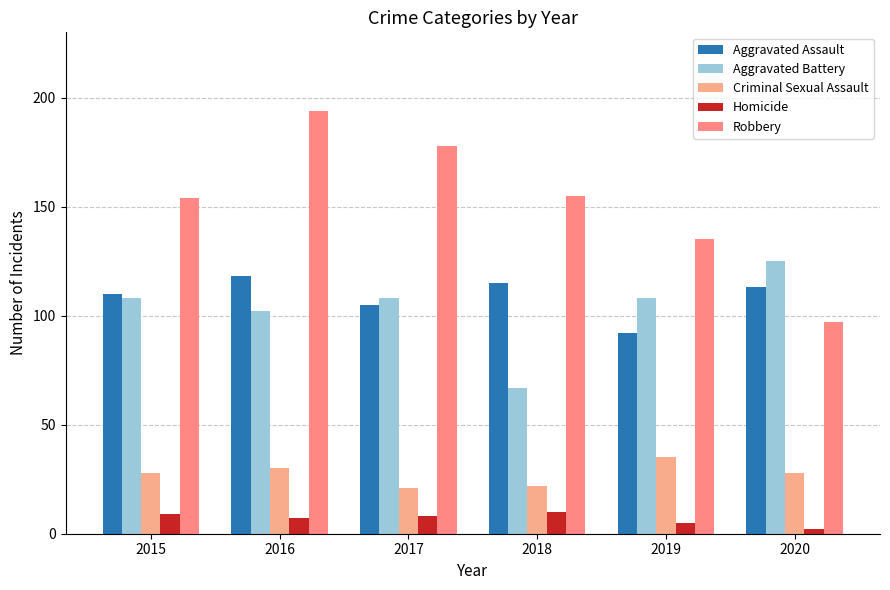

At which label does Aggravated Battery reach its peak?

2020